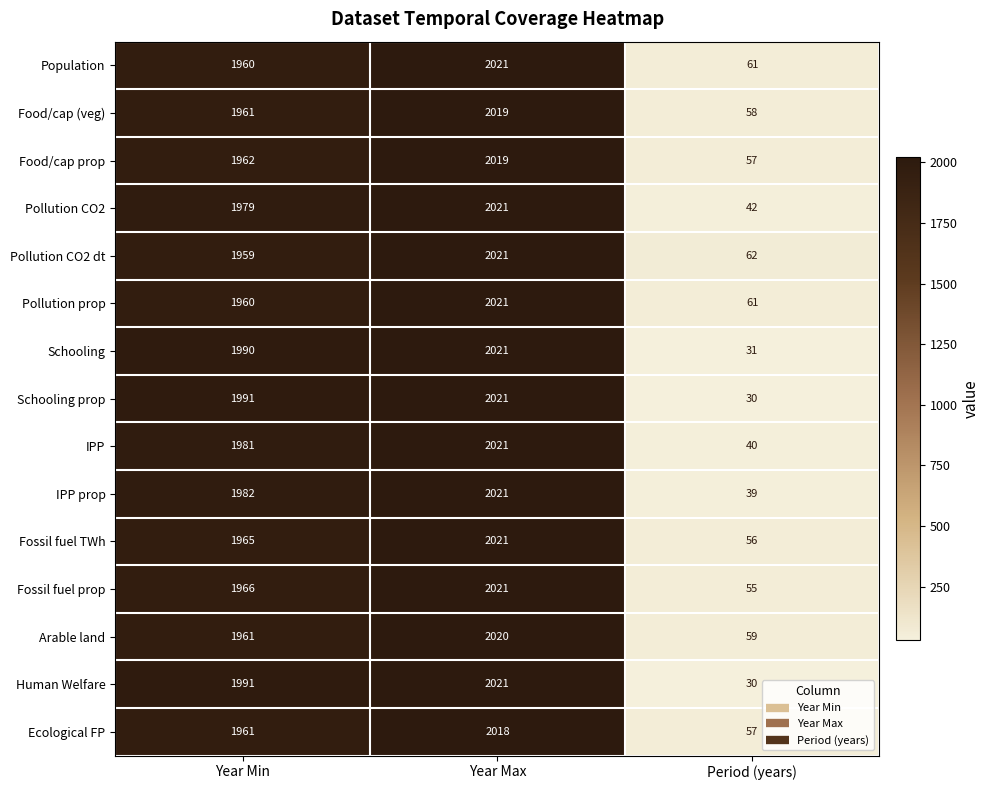

Count the number of data series in this chart.

15